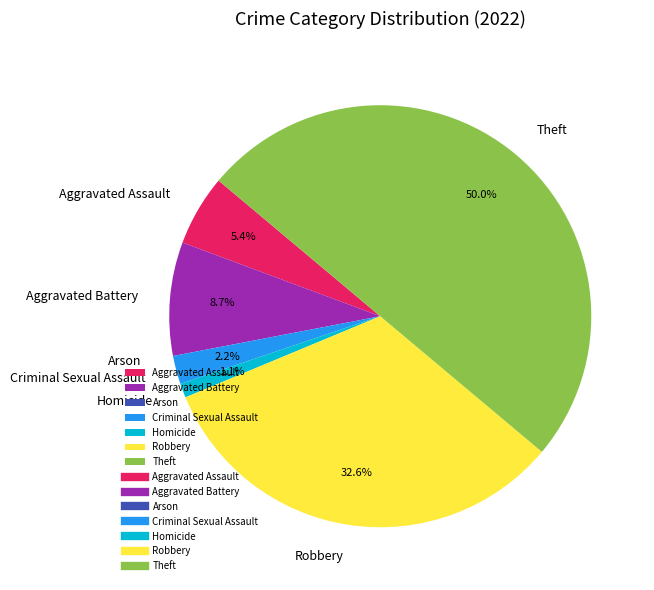

True or false: Aggravated Assault accounts for 5% of the total.

True